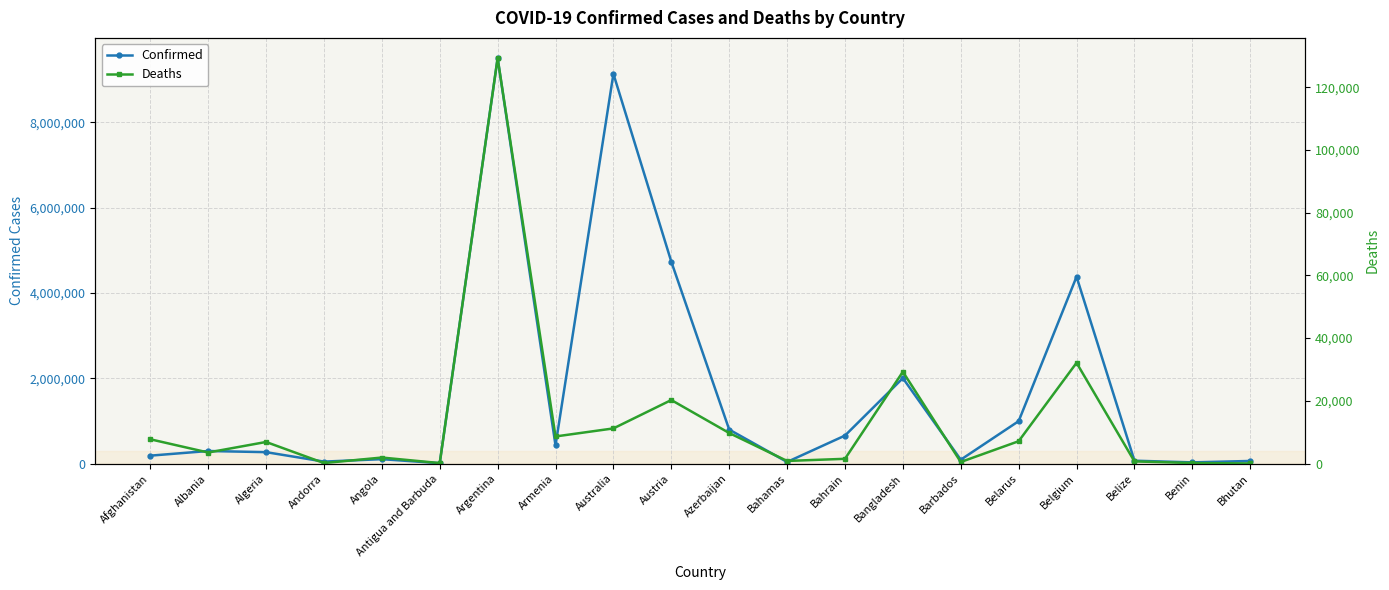

Where is the first local maximum for Confirmed?

Albania